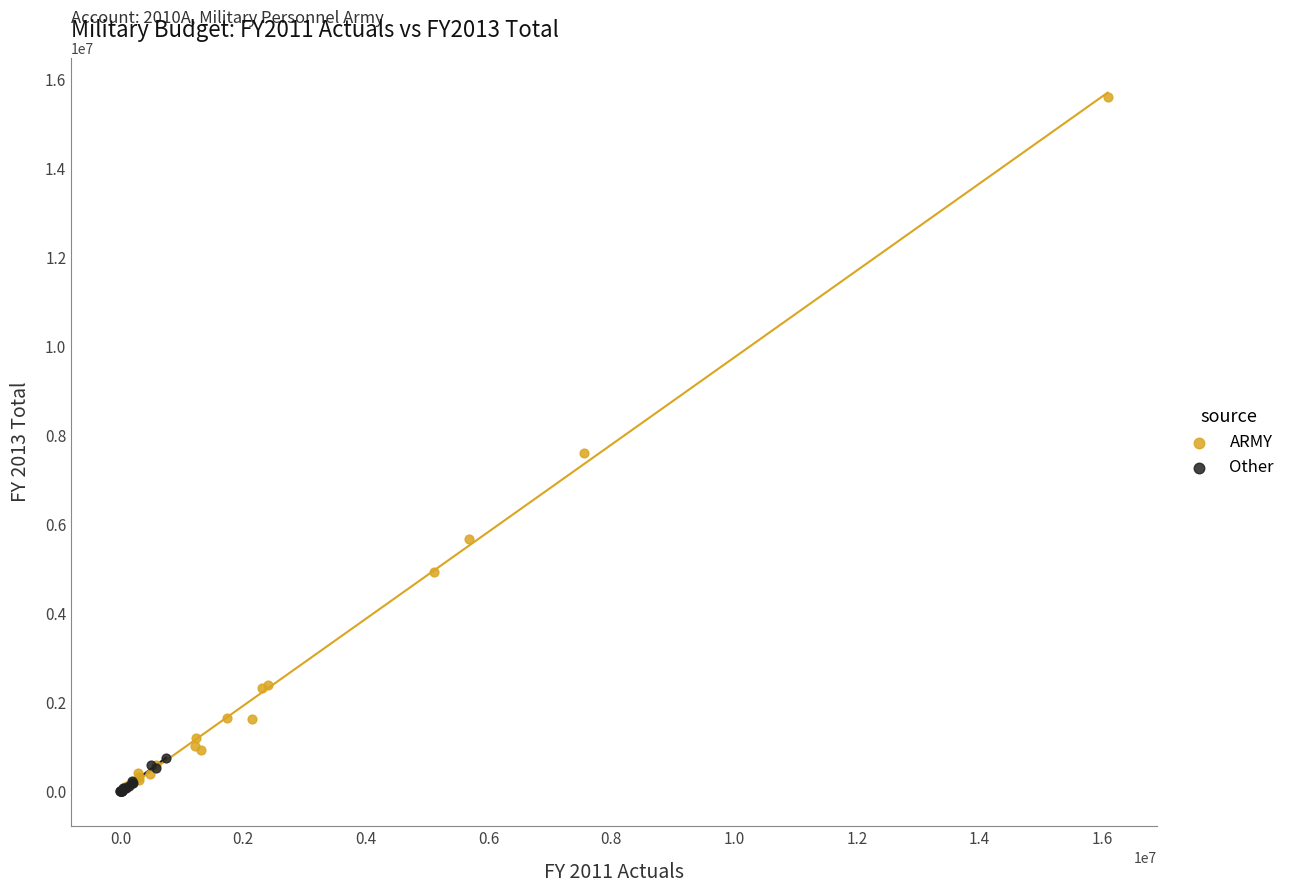

Which series reaches the maximum Y coordinate?

ARMY